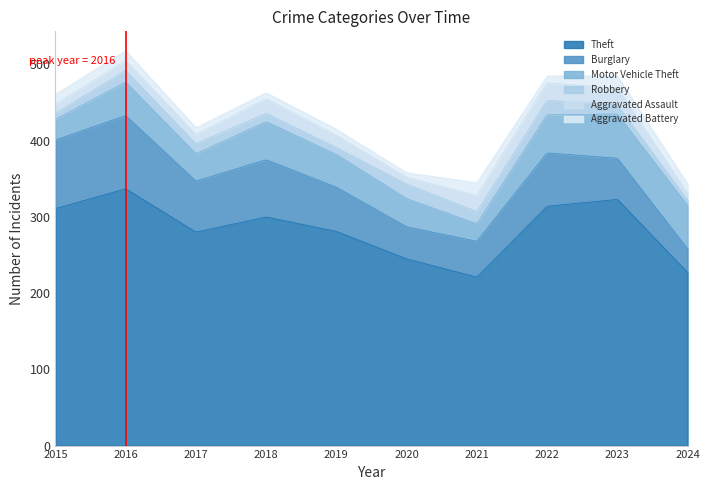

What is the total value across all series at 2021?

345